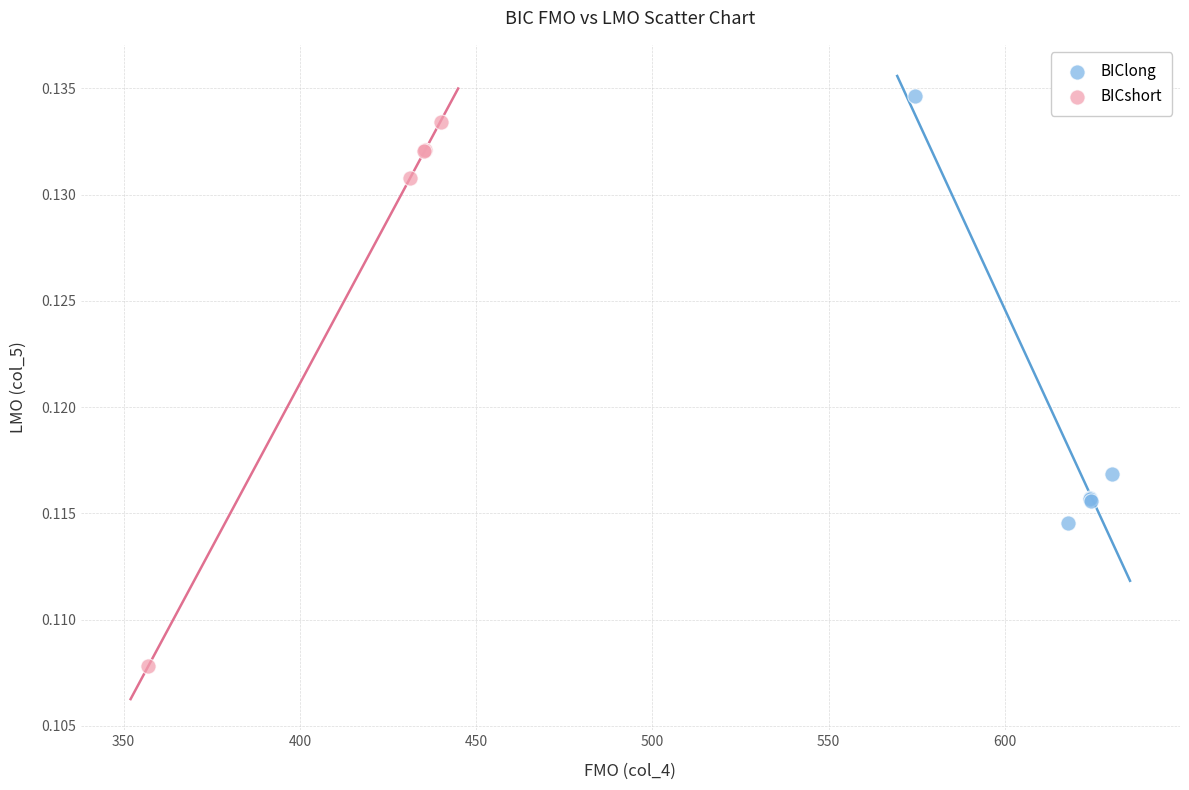

Which series contains the lowest Y value?

BICshort